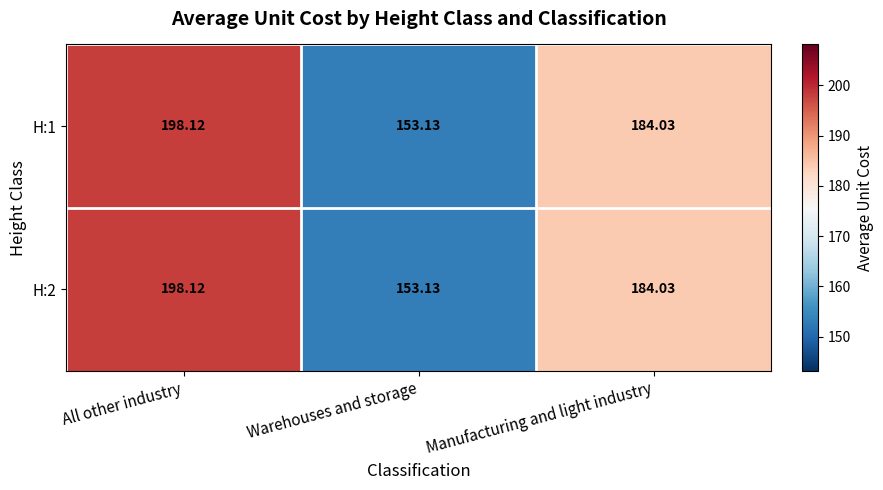

Which label corresponds to the smallest value in the chart?

Warehouses and storage